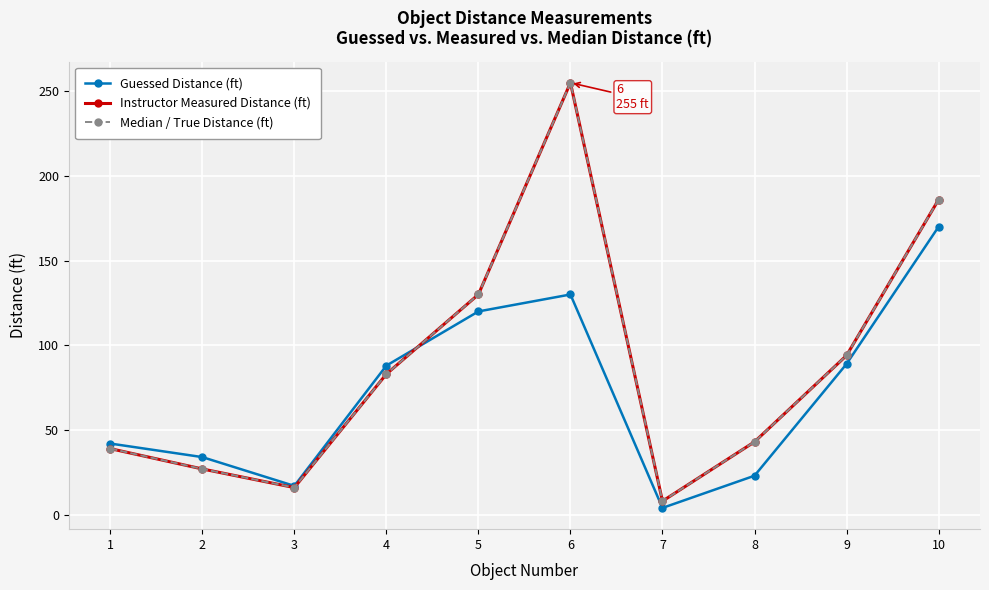

Which label corresponds to the largest value in the chart?

6